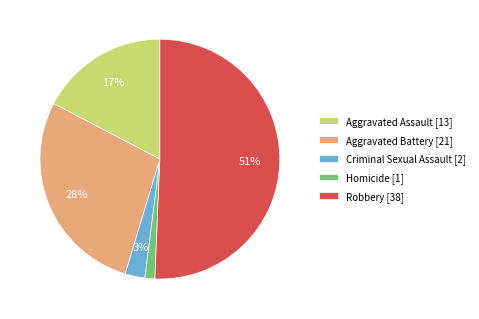

Rank the categories by value from highest to lowest.

Robbery, Aggravated Battery, Aggravated Assault, Criminal Sexual Assault, Homicide